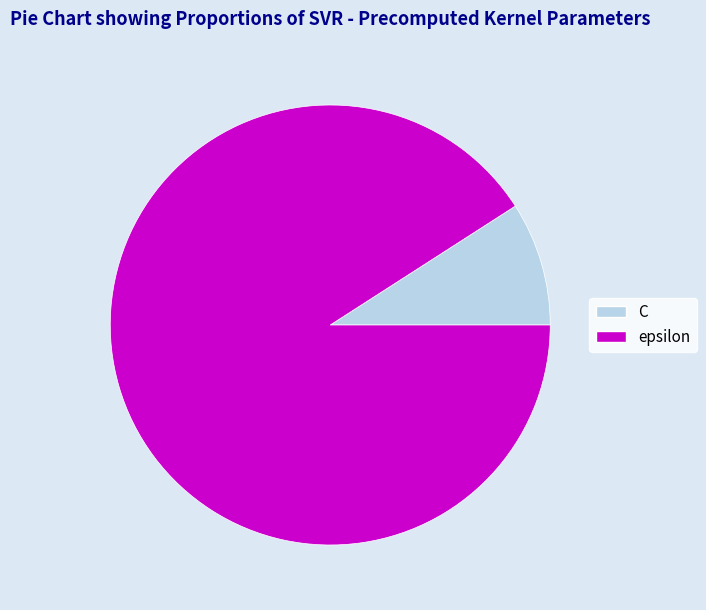

What is the majority slice?

epsilon